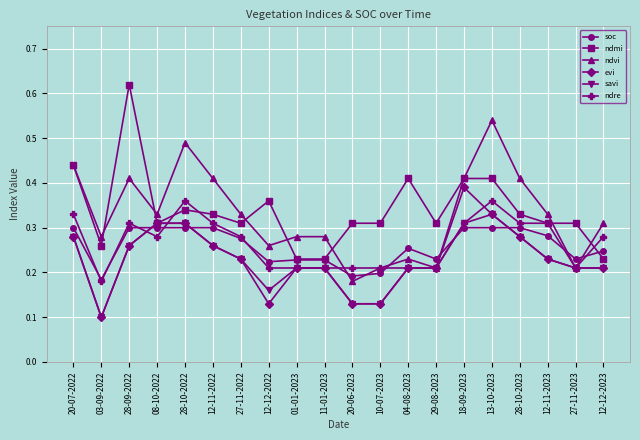

What position from the left is 12-12-2022?

8